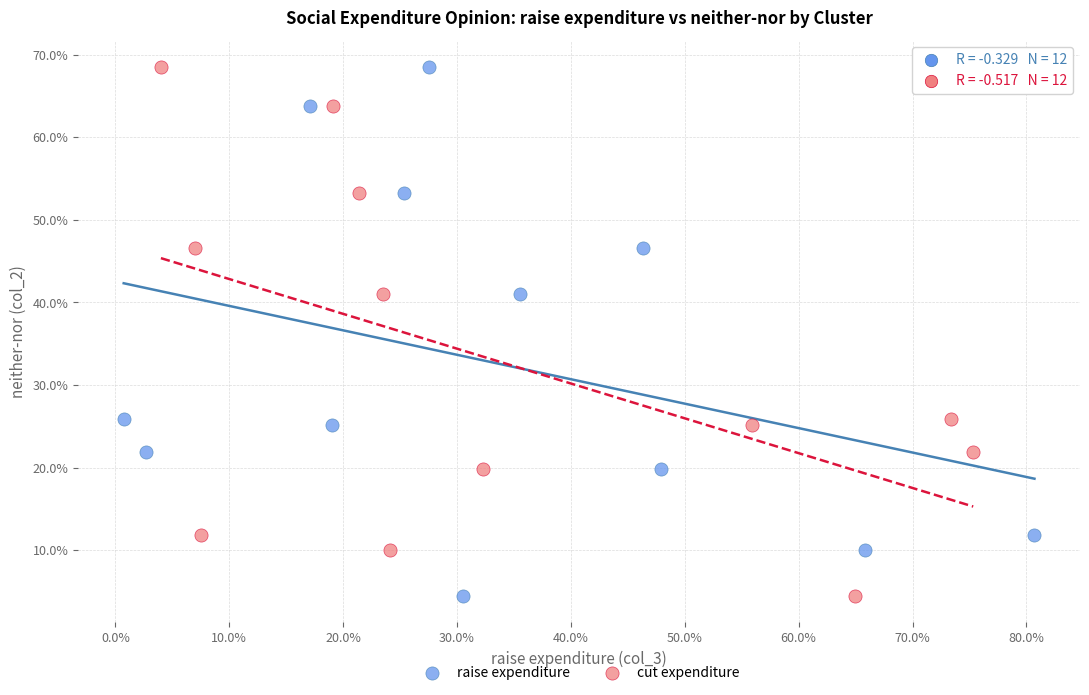

What are all the series names shown in the legend?

raise expenditure, cut expenditure